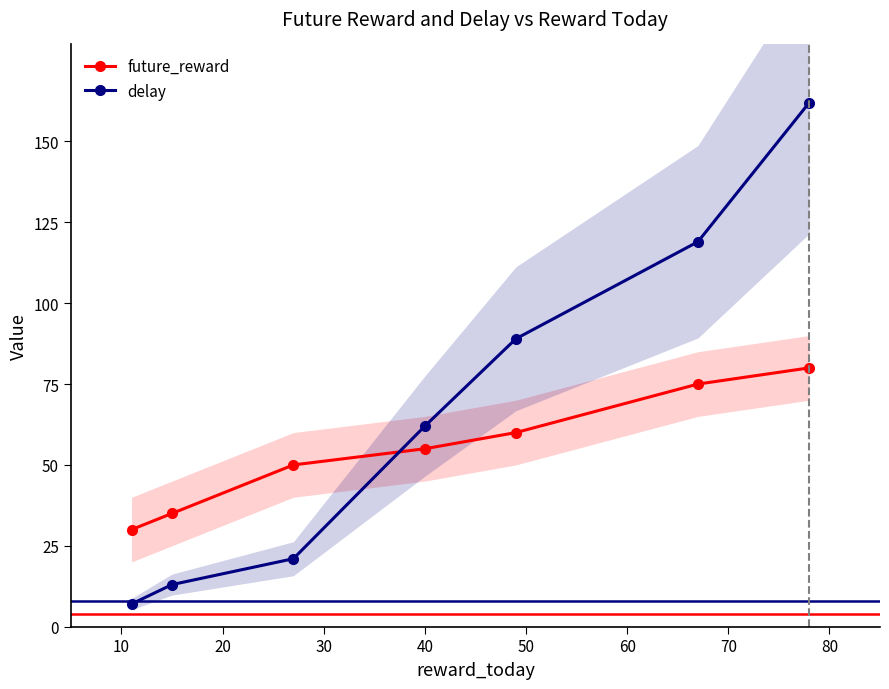

What is the value of the delay point at the 3rd from the left?

21